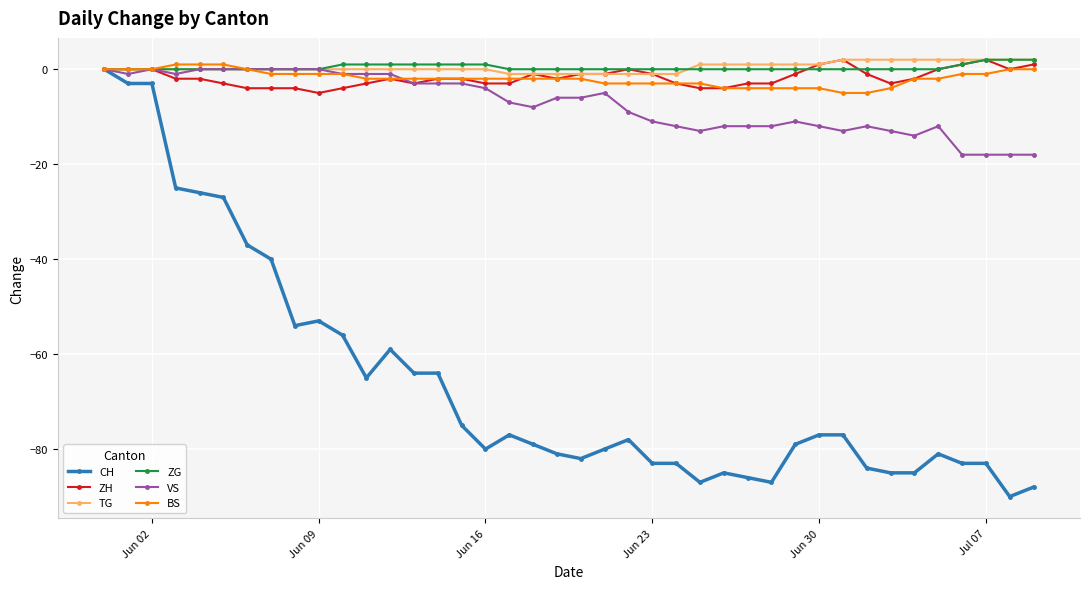

What is the minimum value shown in the chart?

-90